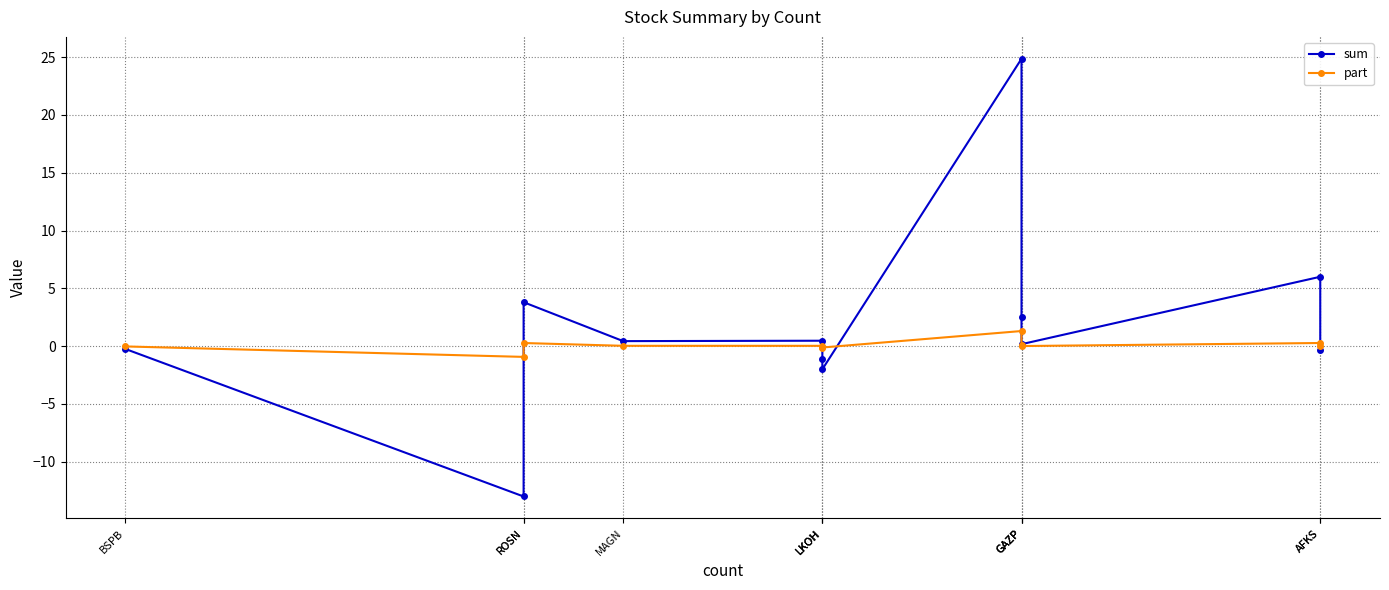

Which category has the highest value in the part series?

GAZP